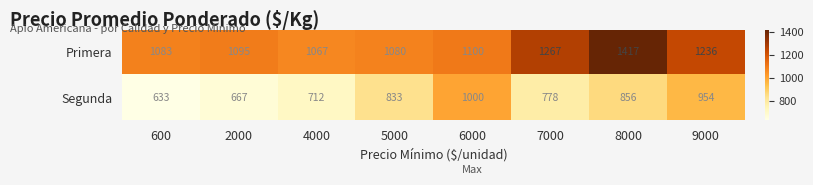

At 5000, list the series in order from smallest to largest.

Segunda, Primera